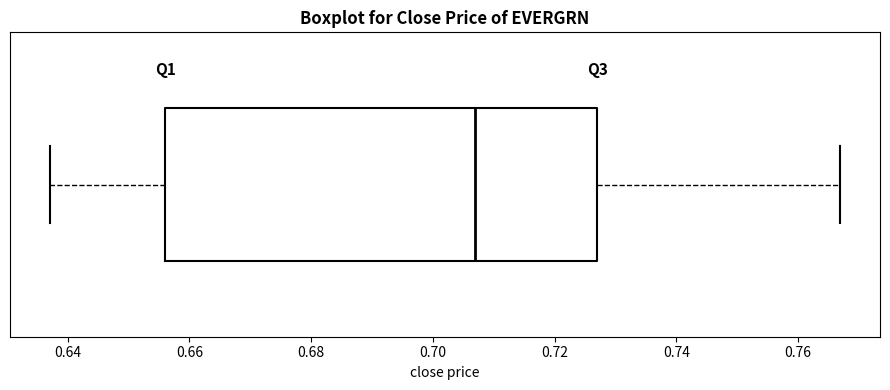

Where is the right edge of the box on the x-axis? The values are not printed on the chart, so give them approximately, as read against the axis.

0.728